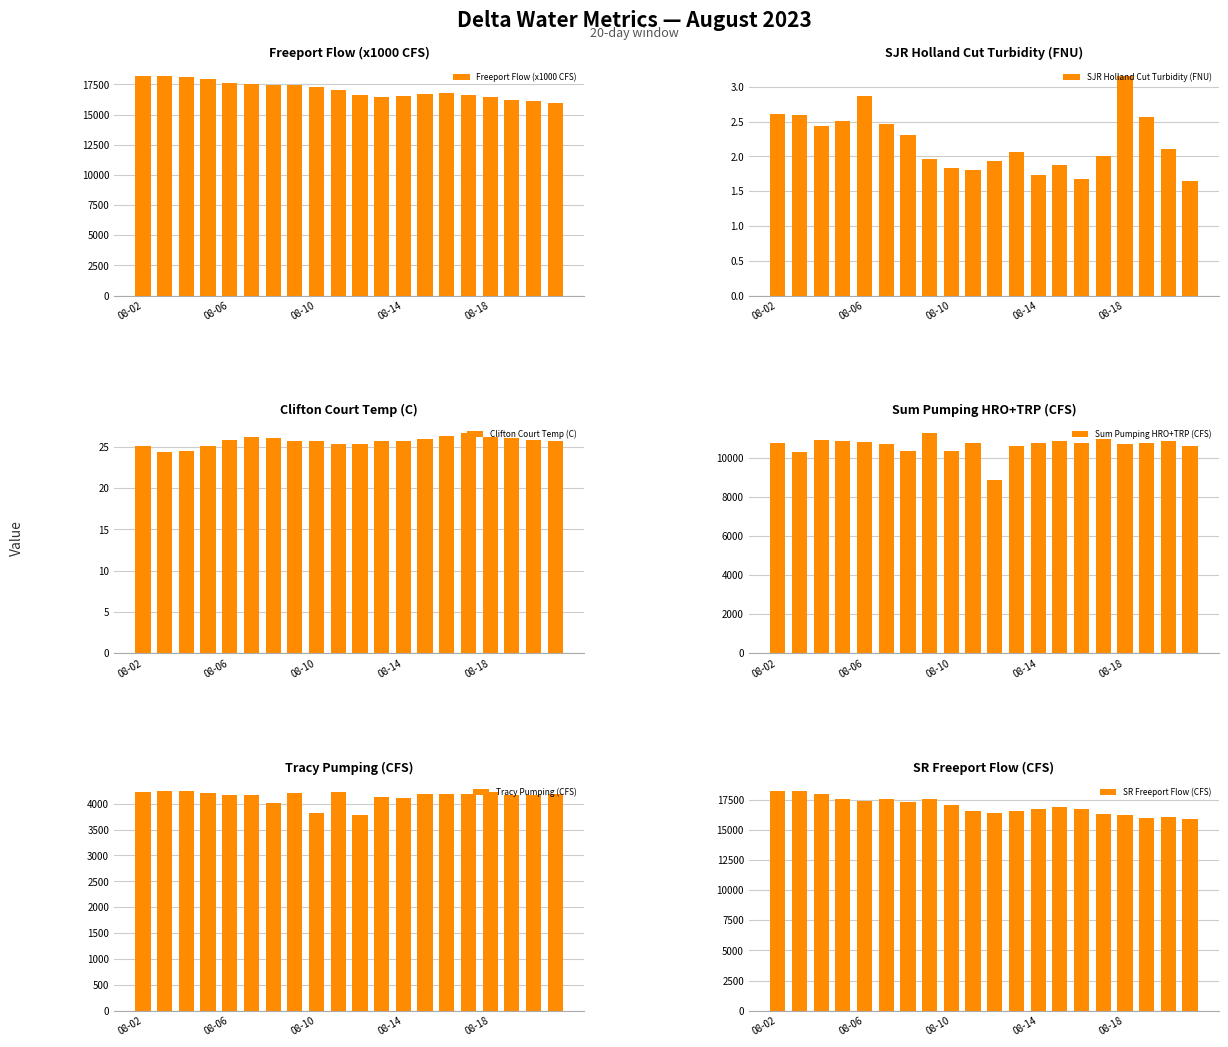

True or false: Freeport Flow (x1000 CFS) has a value of 16187.2 at 17.

True